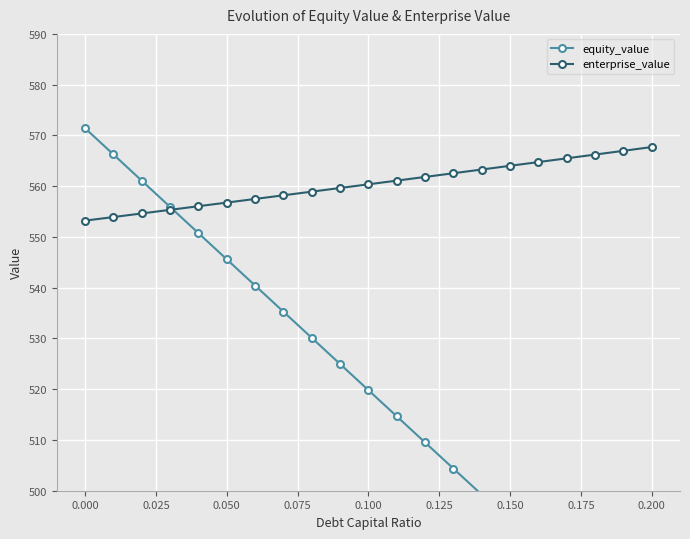

Which series has the widest spread of values?

equity_value